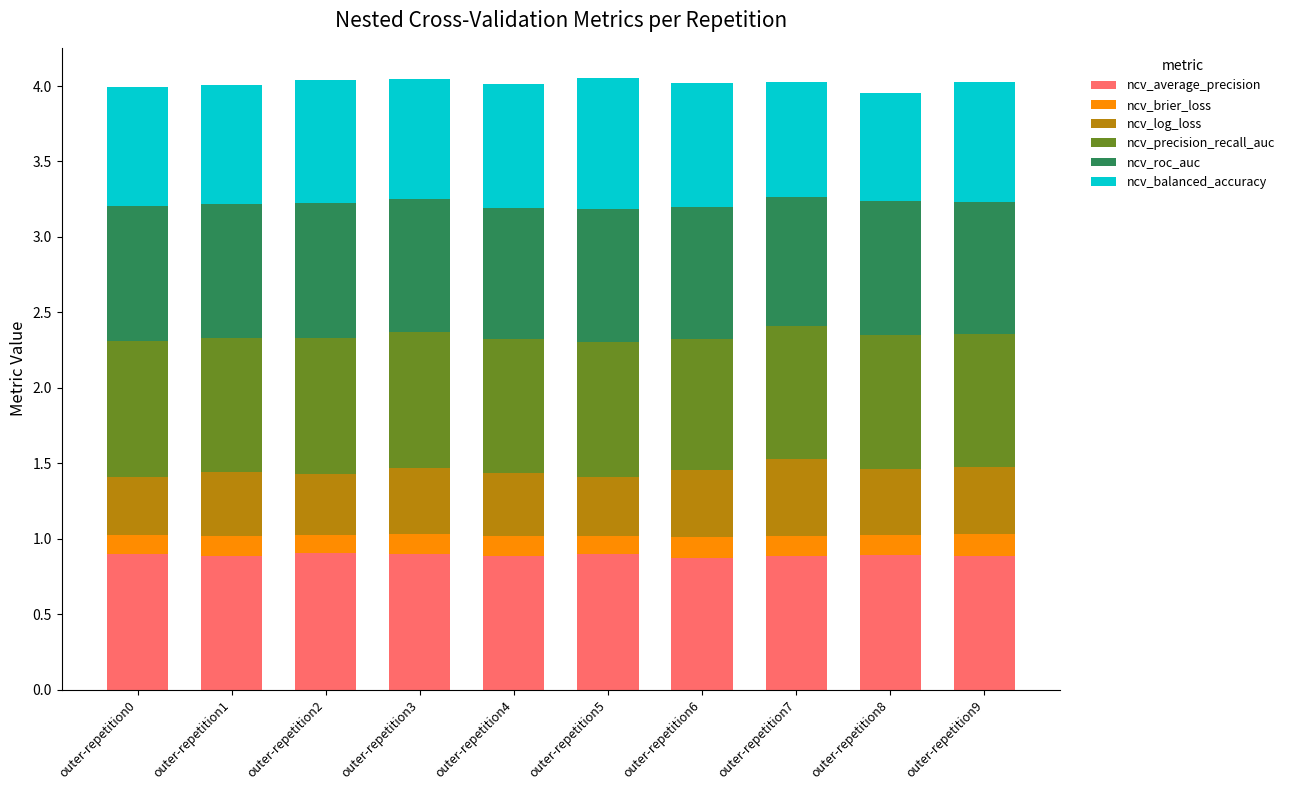

The value of ncv_average_precision at outer-repetition2 is 0.4. True or false?

False